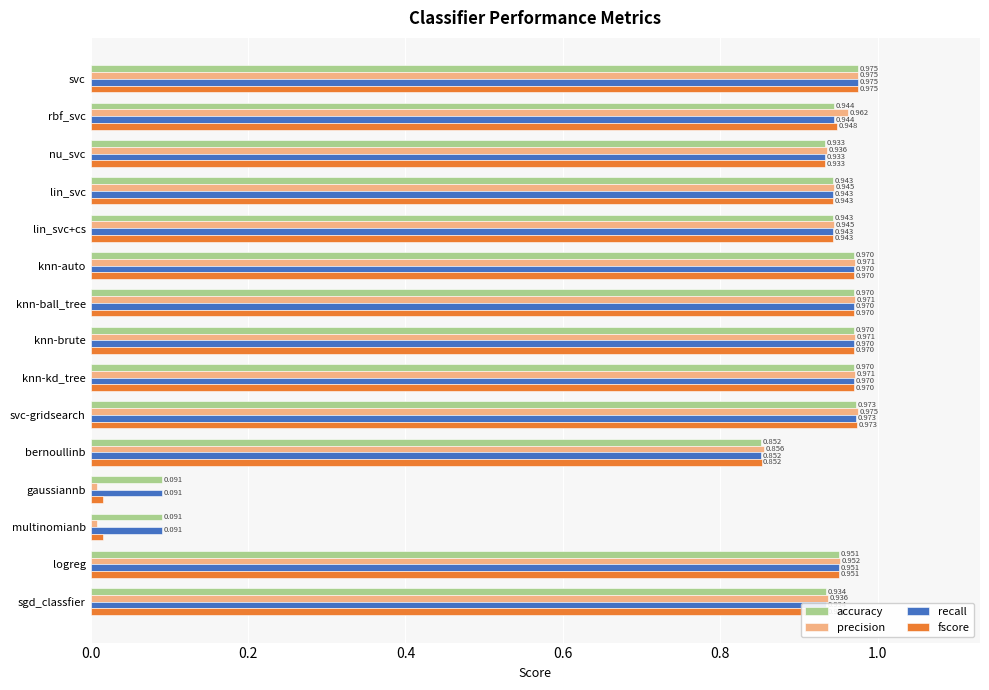

Which category has the highest value in the recall series?

svc